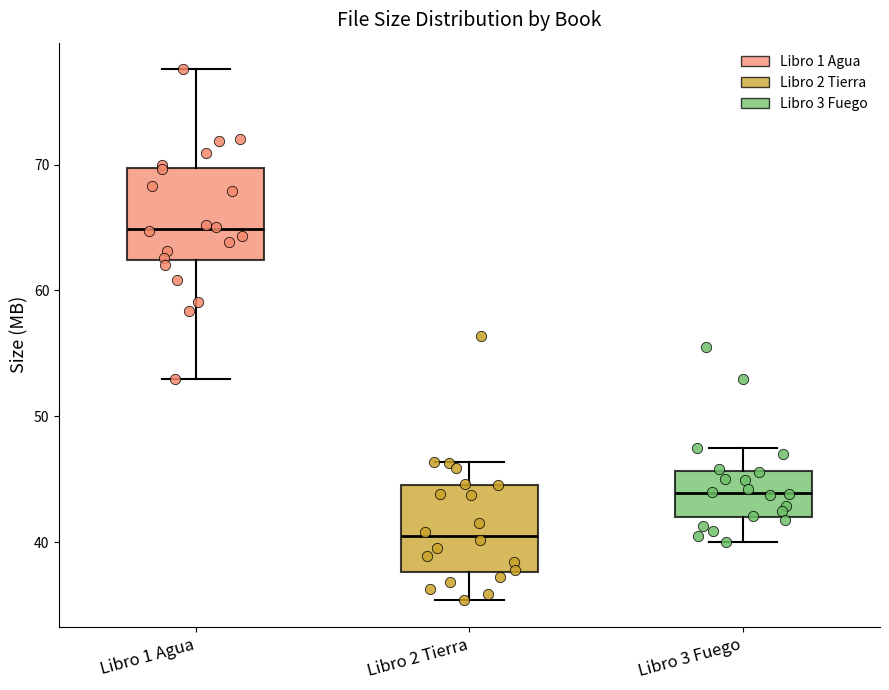

Reading left to right, read every box against the y-axis: the position of its median line, the range the box covers, and the ends of its whiskers. The values are not printed on the chart, so give them approximately, as read against the axis.

Libro 1 Agua: median 65, box 62 to 70, whiskers 53 to 78
Libro 2 Tierra: median 41, box 38 to 45, whiskers 35 to 46
Libro 3 Fuego: median 44, box 42 to 46, whiskers 40 to 47